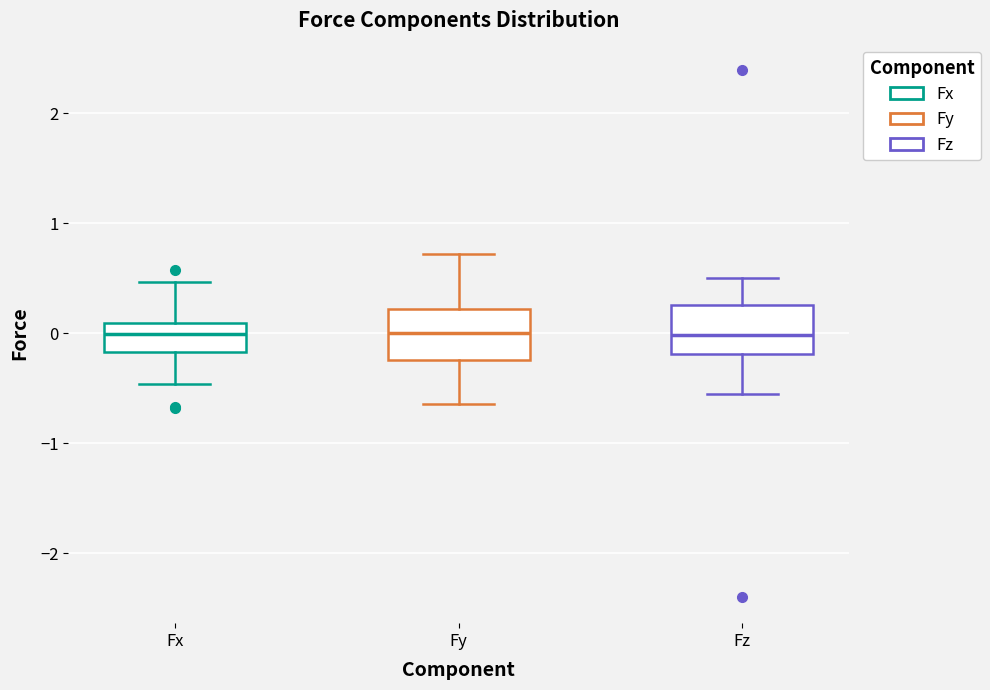

Where is the upper edge of the box for Fy on the y-axis? The values are not printed on the chart, so give them approximately, as read against the axis.

0.2